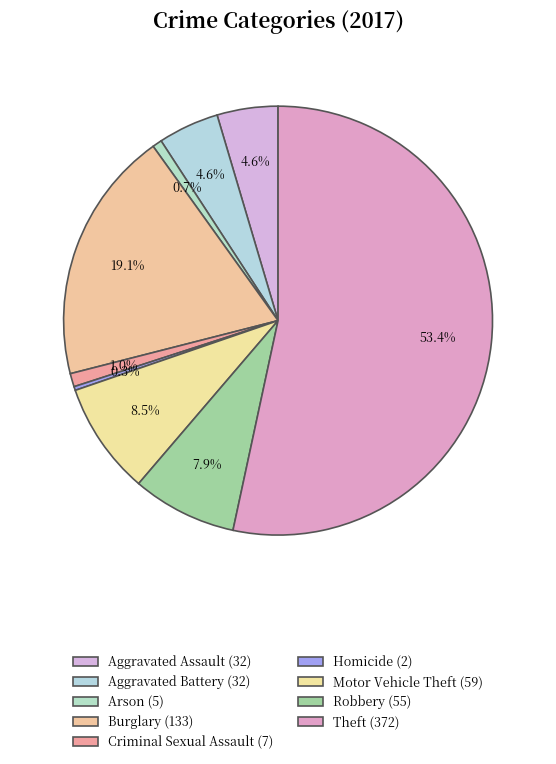

What is the smallest slice in the pie chart?

Homicide